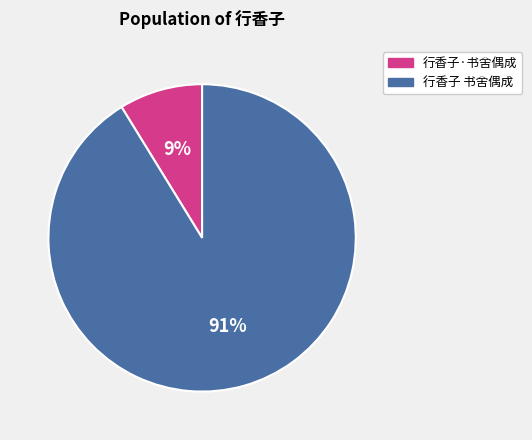

What is the largest slice in the pie chart?

行香子 书舍偶成